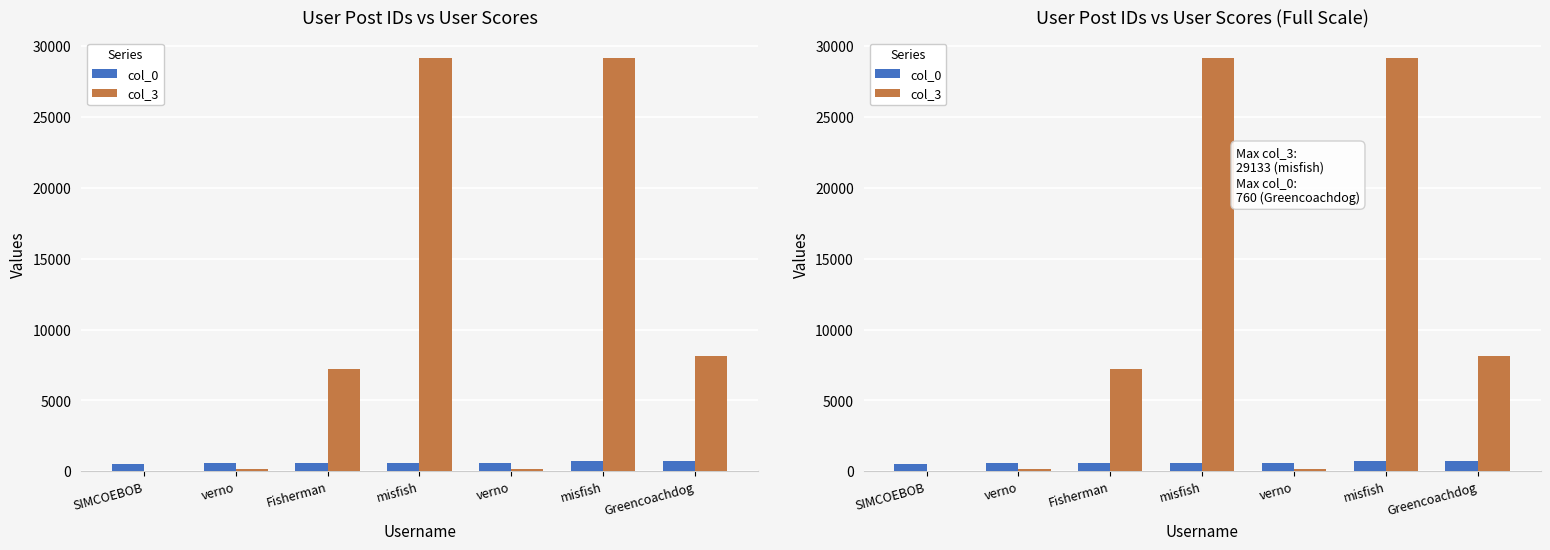

What is the difference between the maximum and minimum values in the col_3 series?

29104